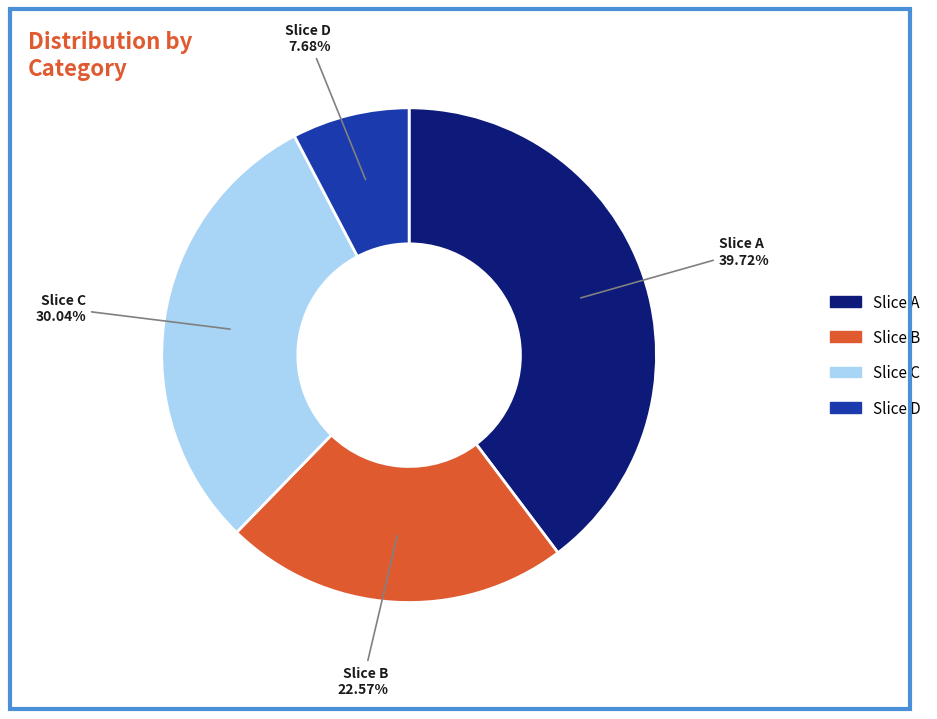

Is there any slice that represents more than half of the pie?

No